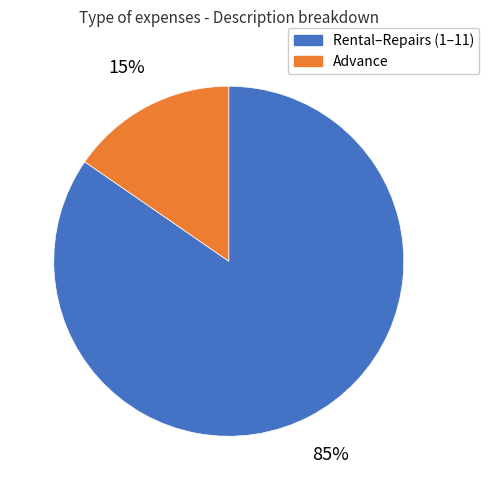

Do Advance and Rental–Repairs (1–11) together represent more than half of the pie?

Yes